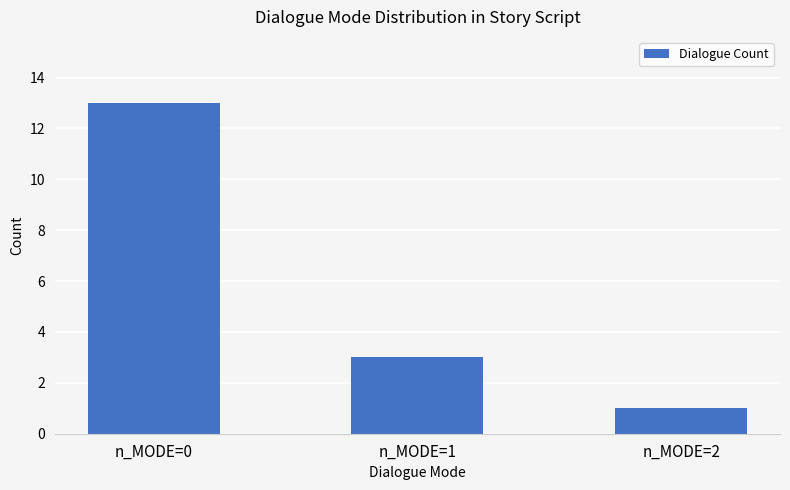

Reading right to left, transcribe all the data shown in this chart.

n_MODE=2=1	n_MODE=1=3	n_MODE=0=13